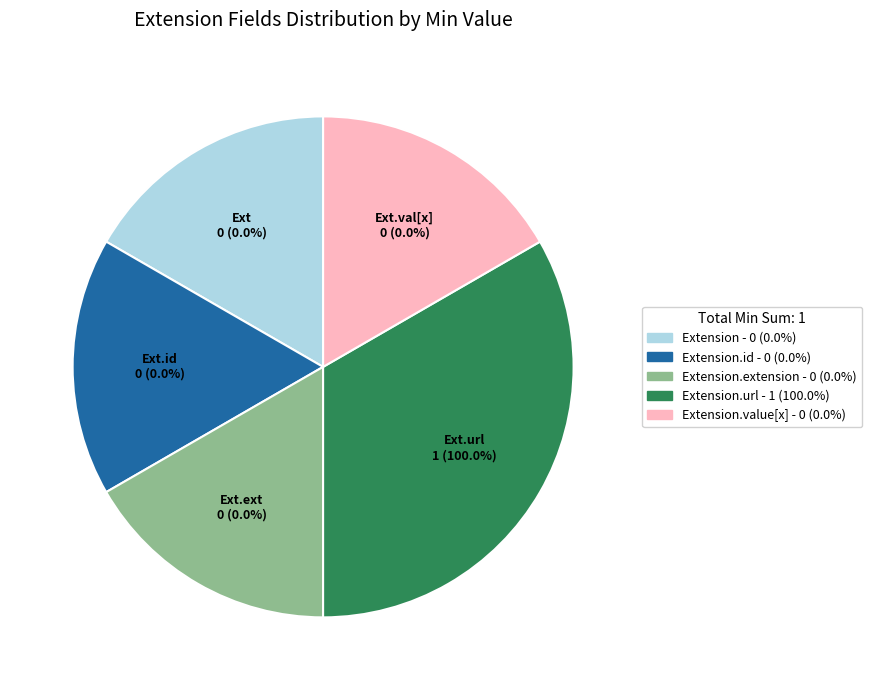

The Extension.extension slice represents 1% of the pie. True or false?

False